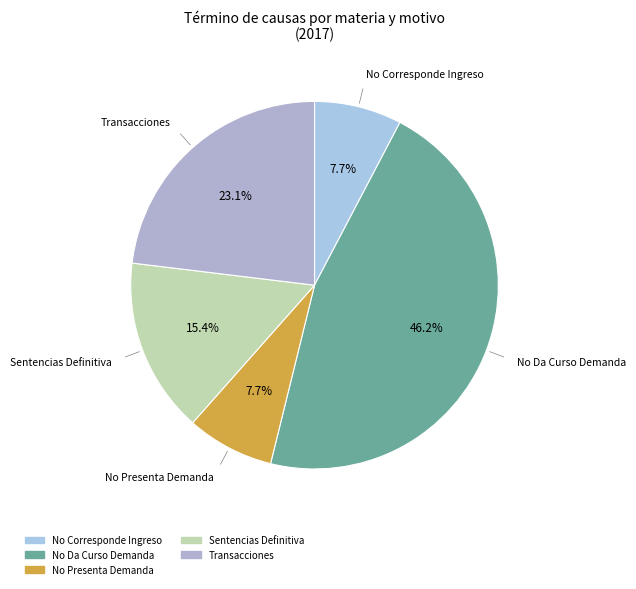

How many segments does this pie chart have?

5